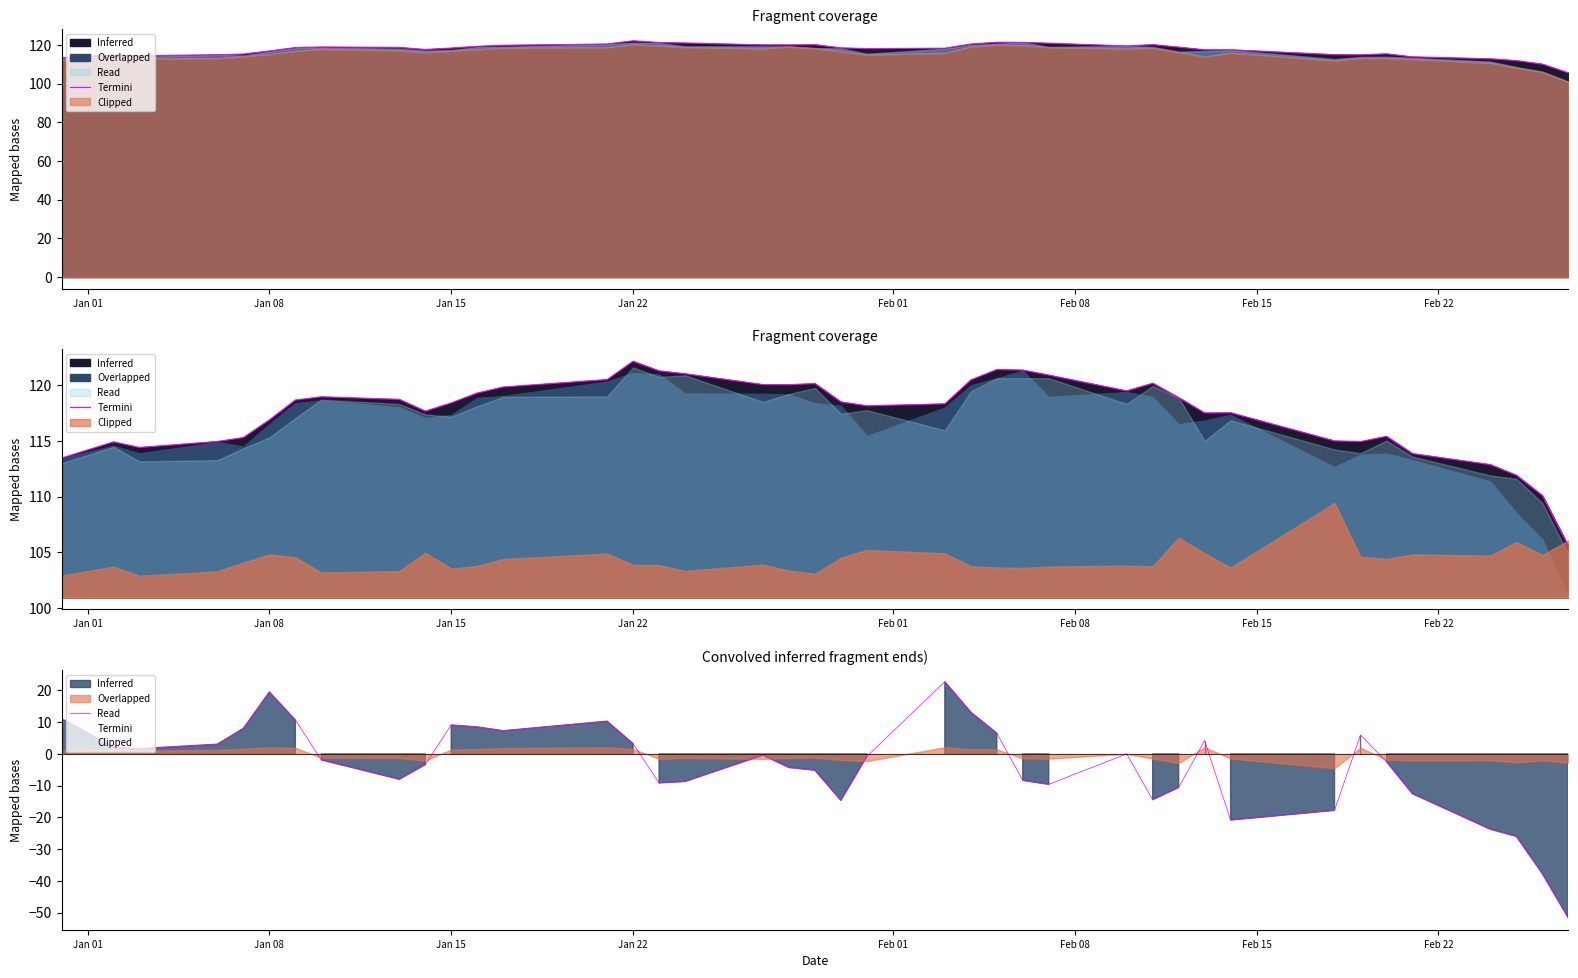

What is the sum of all values?

-145.0